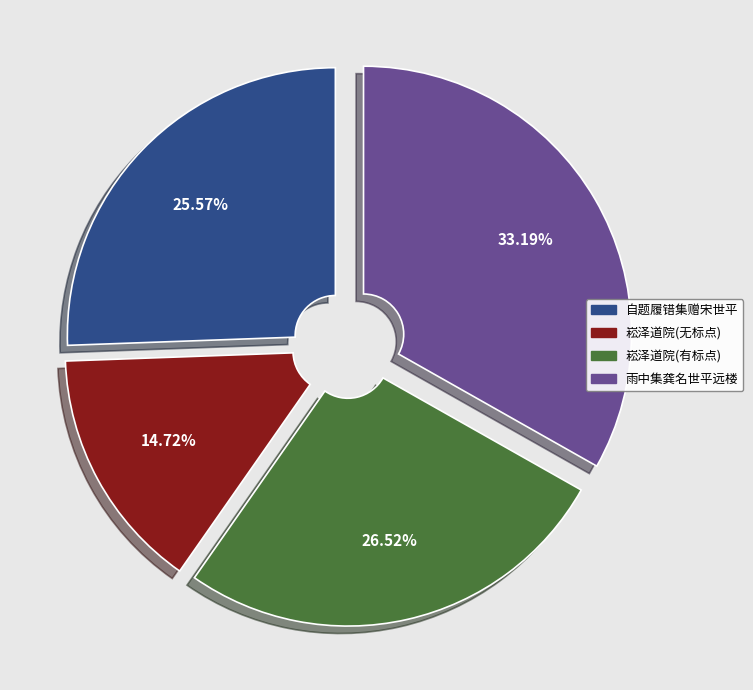

True or false: 雨中集龚名世平远楼 accounts for 33% of the total.

True